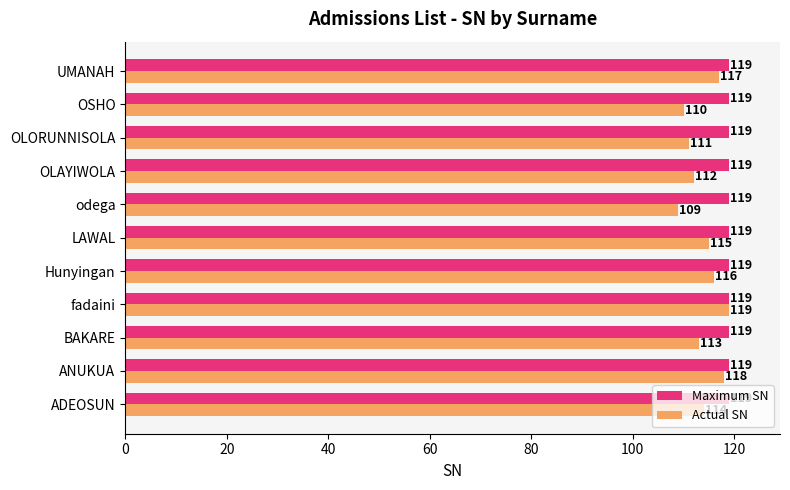

Which series changed the most between BAKARE and odega?

Actual SN